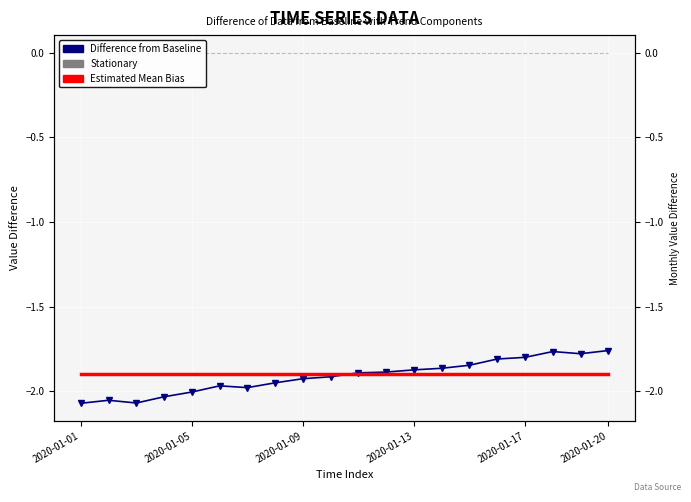

True or false: Stationary and Estimated Mean Bias cross at least once.

False